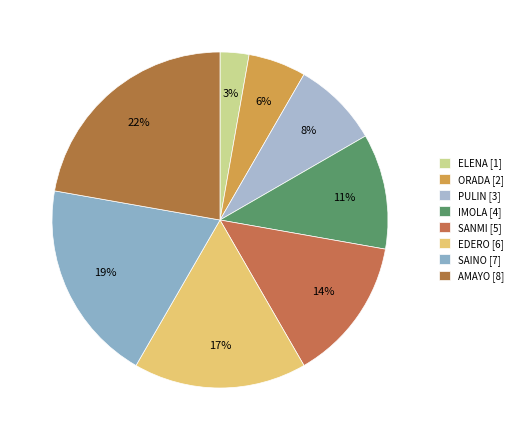

True or false: PULIN accounts for 15% of the total.

False